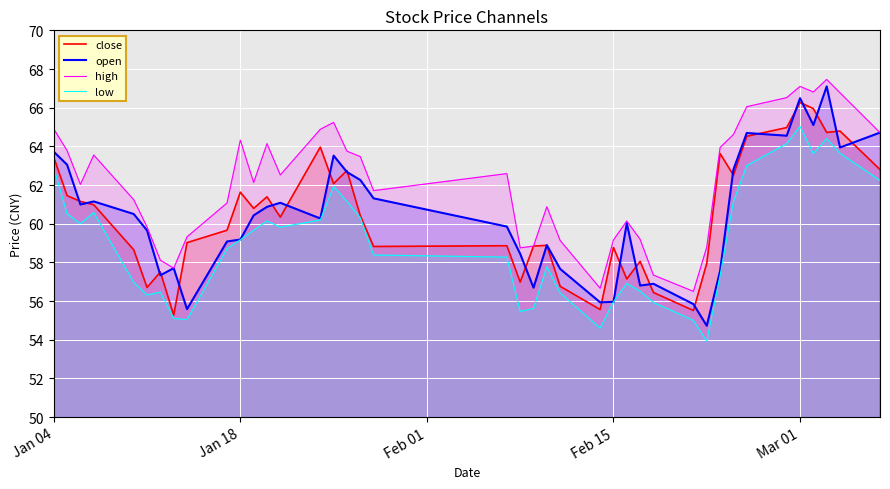

Which series has the widest spread of values?

open